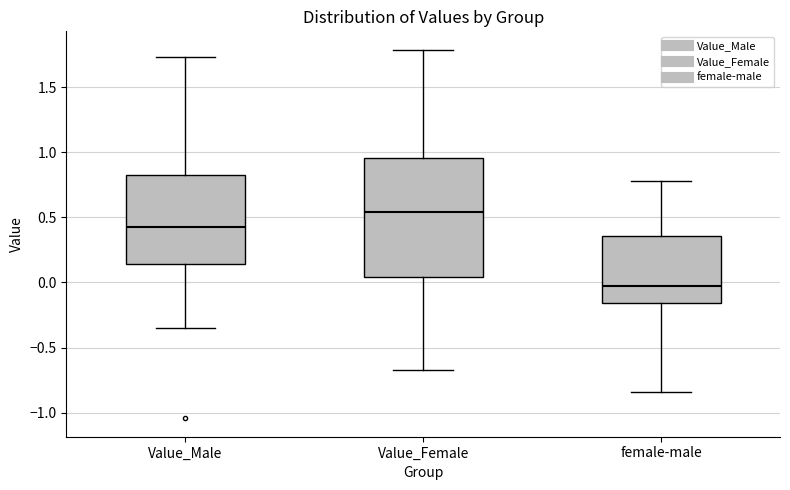

Reading left to right, read every box against the y-axis: the position of its median line, the range the box covers, and the ends of its whiskers. The values are not printed on the chart, so give them approximately, as read against the axis.

Value_Male: median 0.40, box 0.15 to 0.85, whiskers -0.35 to 1.75
Value_Female: median 0.55, box 0.05 to 0.95, whiskers -0.65 to 1.80
female-male: median -0.05, box -0.15 to 0.35, whiskers -0.85 to 0.80